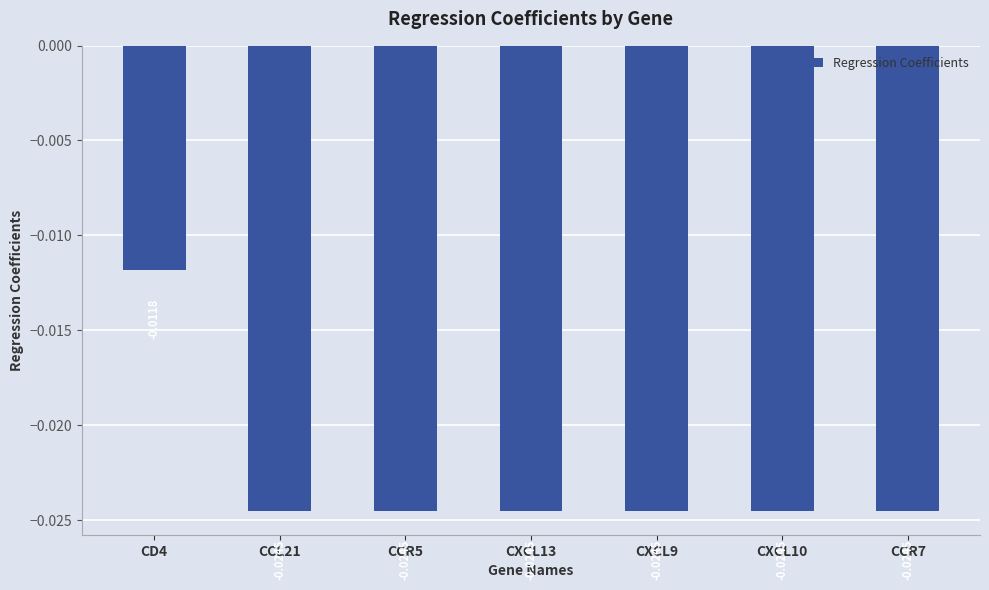

Between CCR5 and CXCL10, which is larger?

CCR5